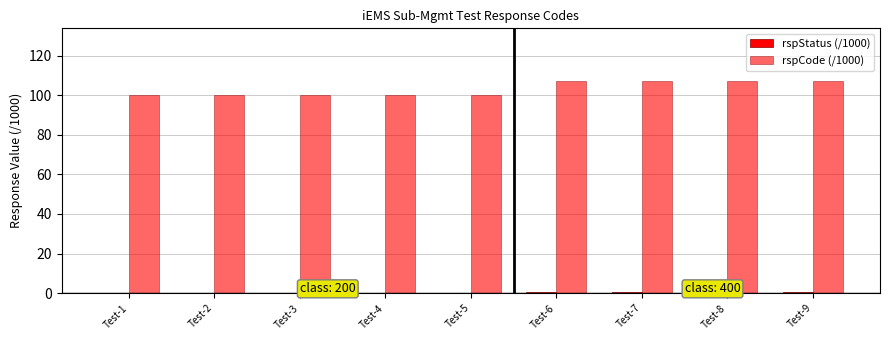

Count the number of data series in this chart.

2